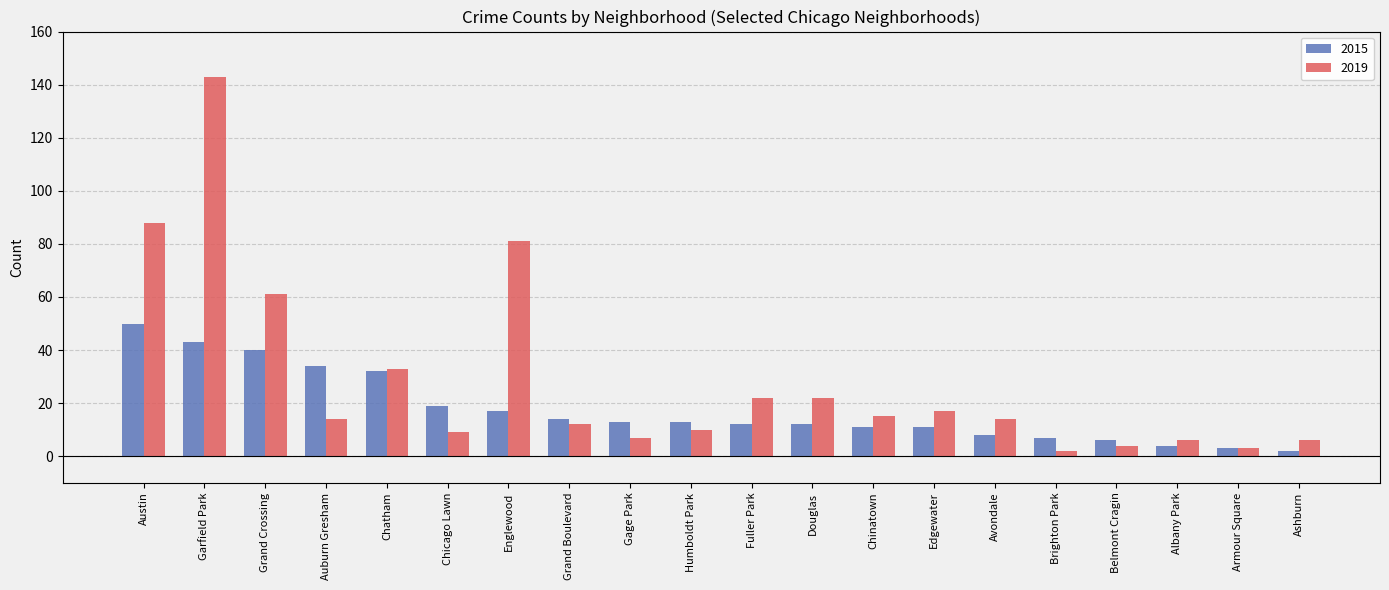

What is the label of the 9th bar from the right?

Douglas